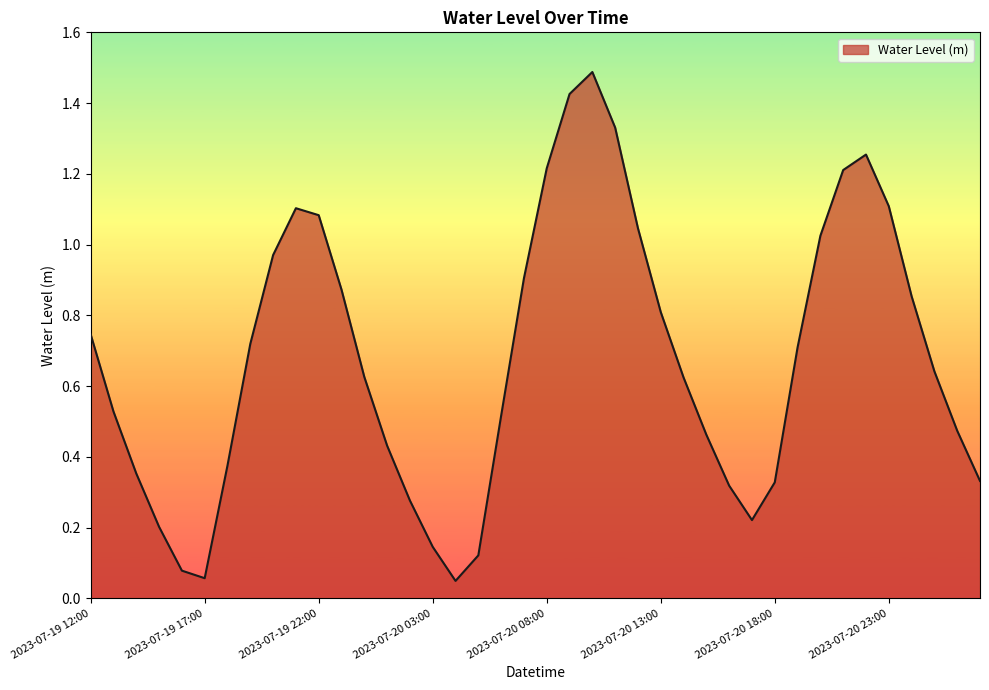

What is the greatest value displayed?

1.5